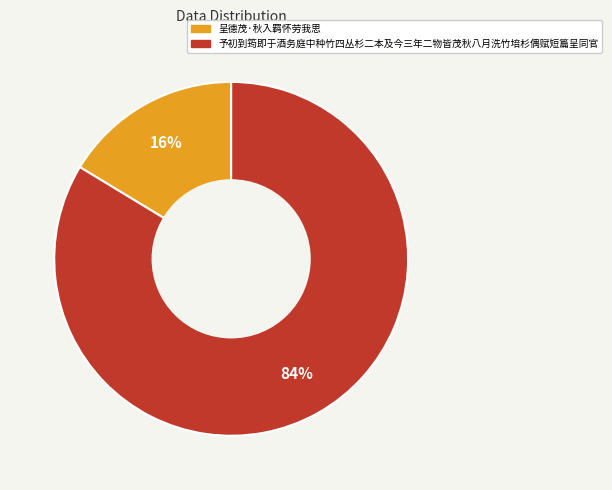

The 呈德茂·秋入羁怀劳我思 slice represents 31% of the pie. True or false?

False